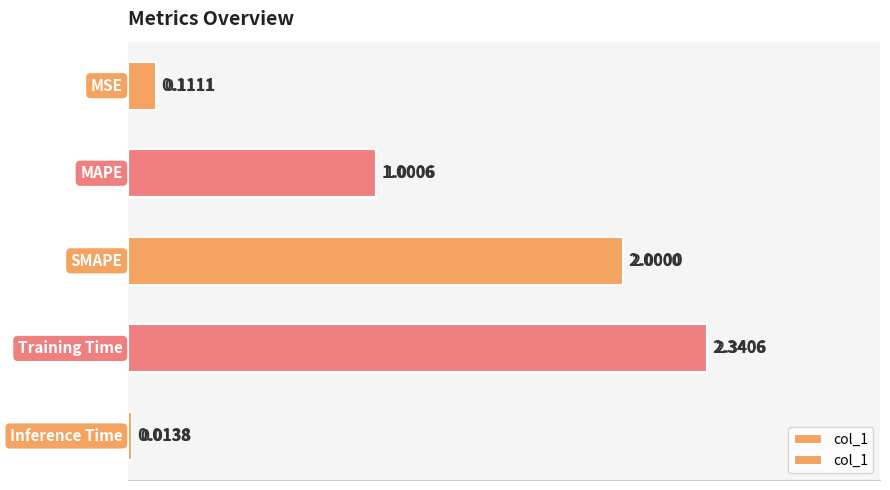

The chart shows a value of 3.3 at 1.5. True or false?

False